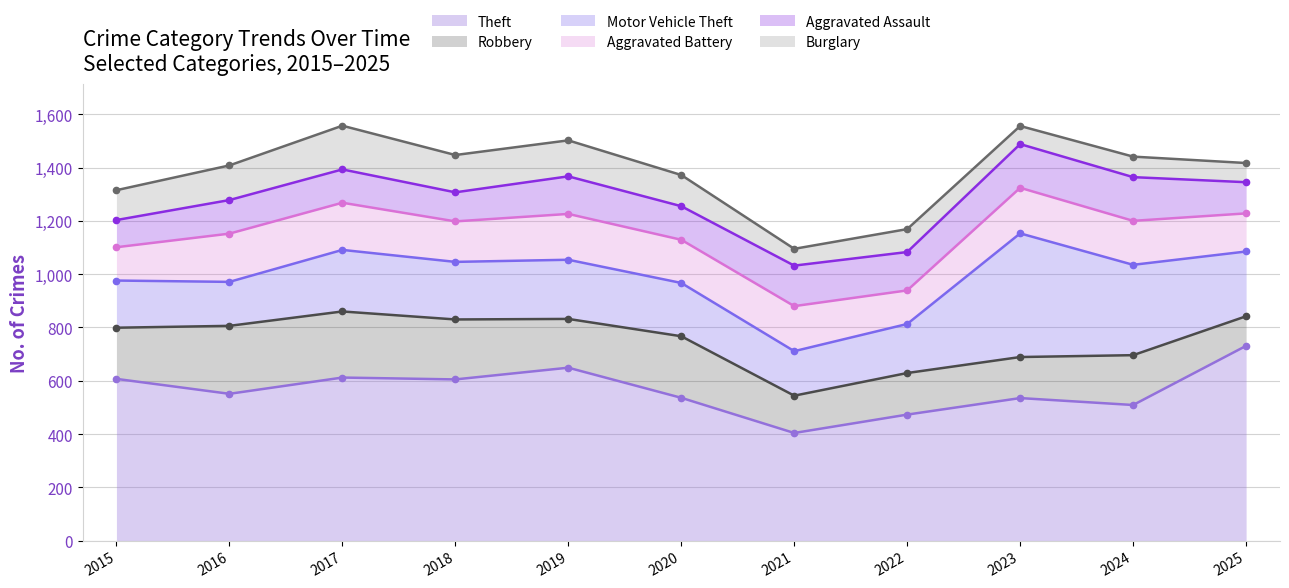

The Theft series shows 473 at 2022. True or false?

True